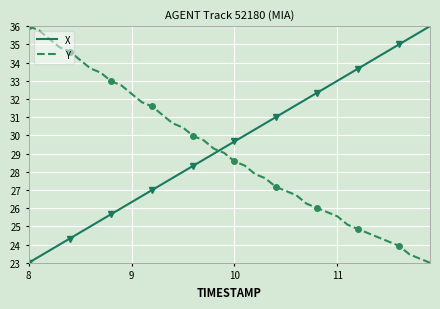

Which series ends up on top after the final intersection of X and Y?

X